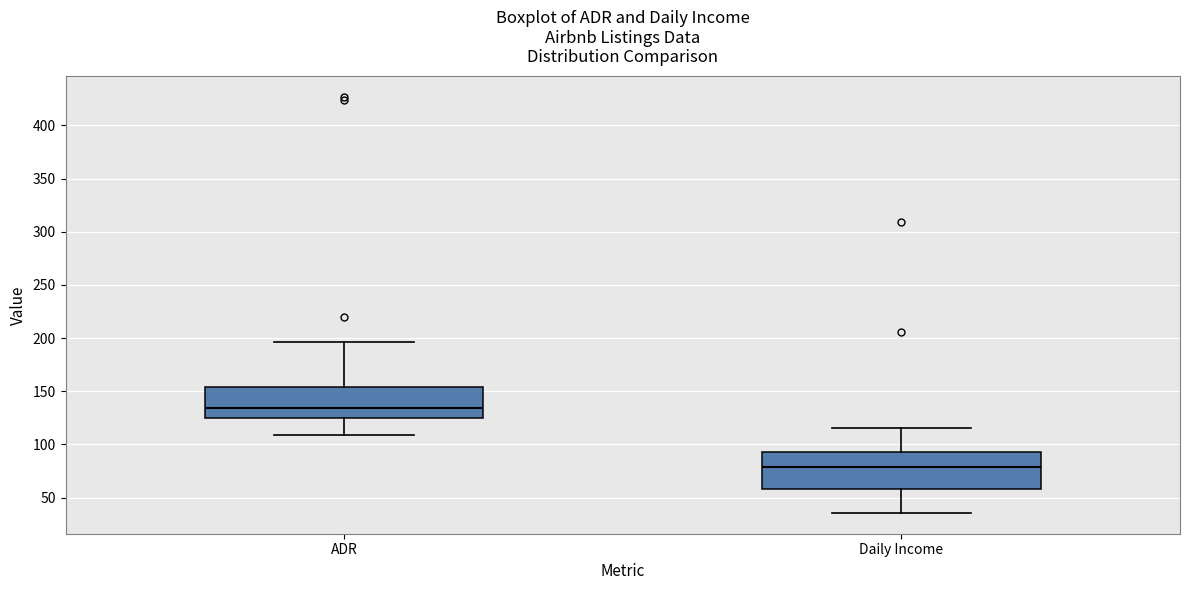

Which box's median line is the highest?

ADR